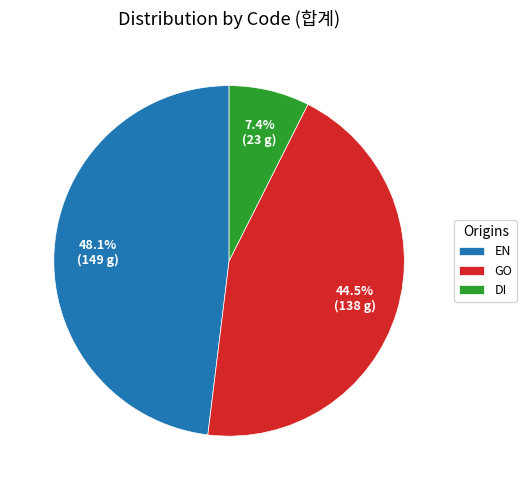

Between GO and EN, which is larger?

EN